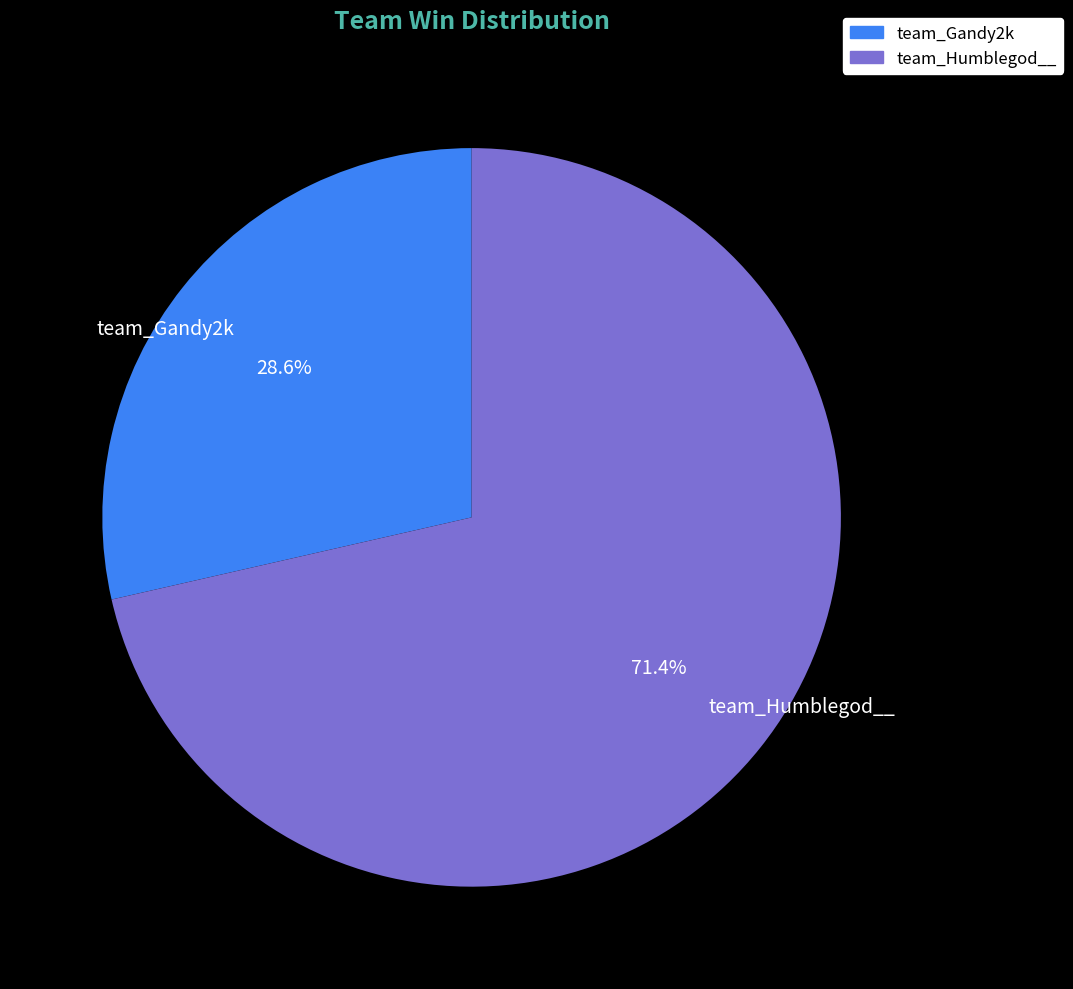

How many segments does this pie chart have?

2